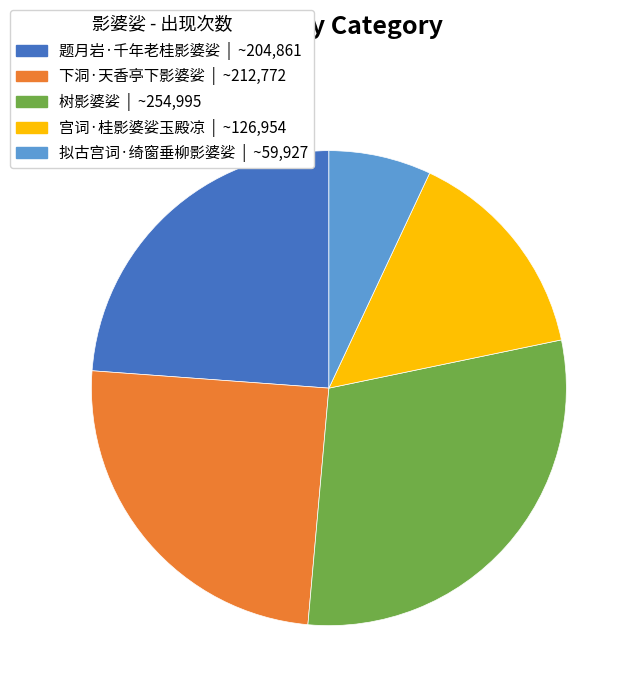

Rank the categories by value from highest to lowest.

树影婆娑, 下洞·天香亭下影婆娑, 题月岩·千年老桂影婆娑, 宫词·桂影婆娑玉殿凉, 拟古宫词·绮窗垂柳影婆娑